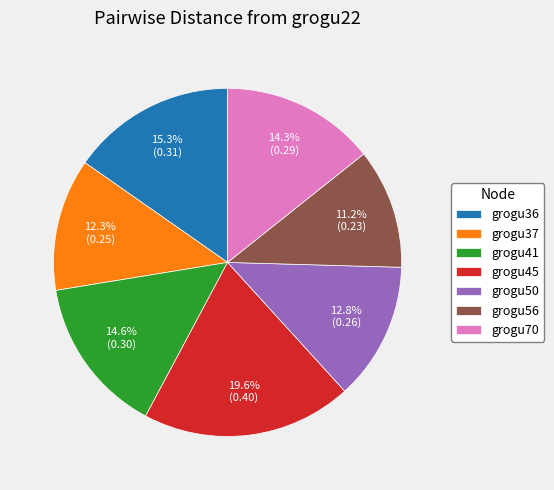

To the nearest percent, what is the difference between the grogu45 and grogu41 slice percentages?

5%